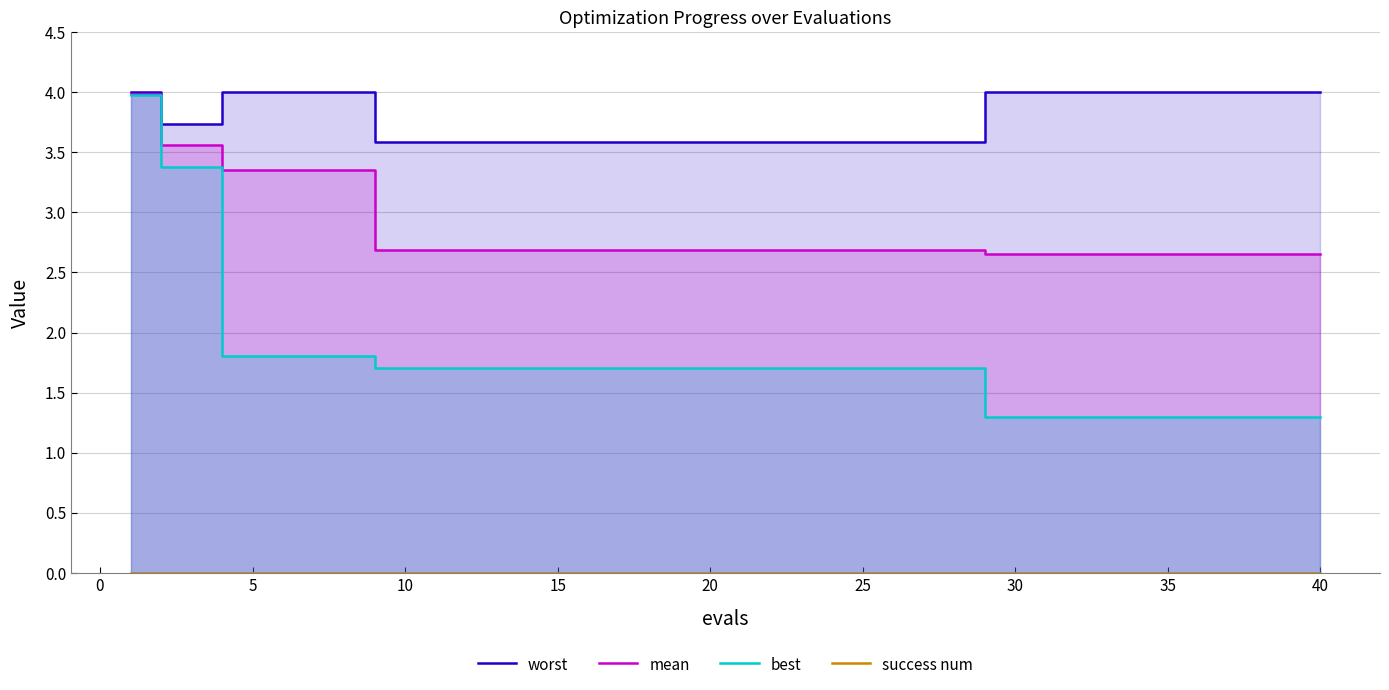

Count the number of data series in this chart.

4